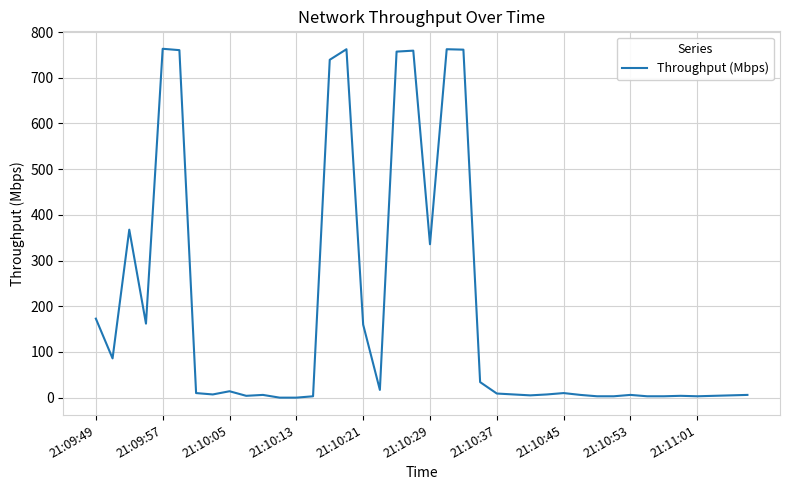

How many series are shown in this chart?

1